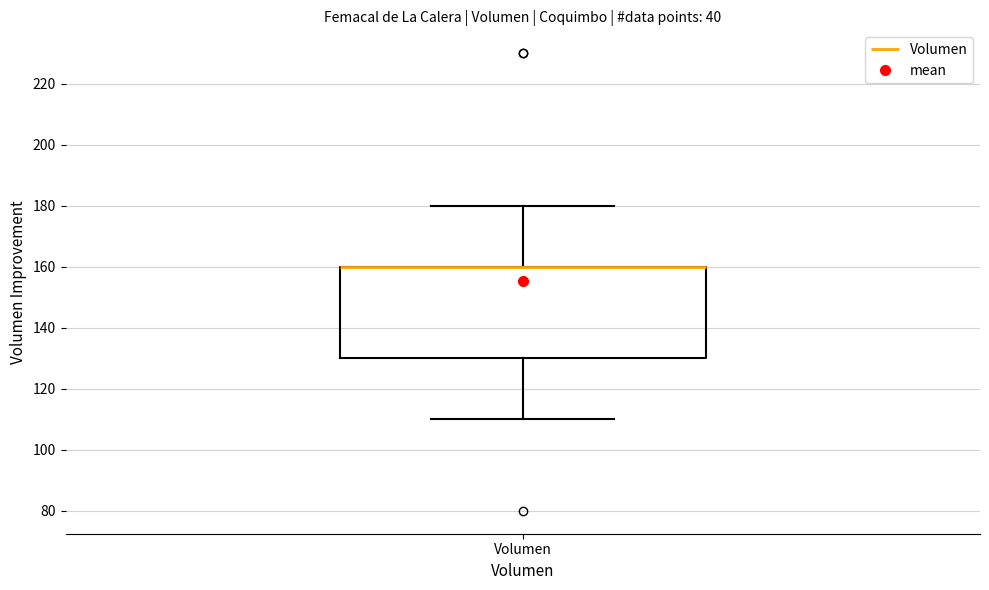

Read this box plot against the y-axis: the position of the median line, the range covered by the box, and the ends of both whiskers. The values are not printed on the chart, so give them approximately, as read against the axis.

median 160 (drawn on the box's upper edge), box 130 to 160, whiskers 110 to 180